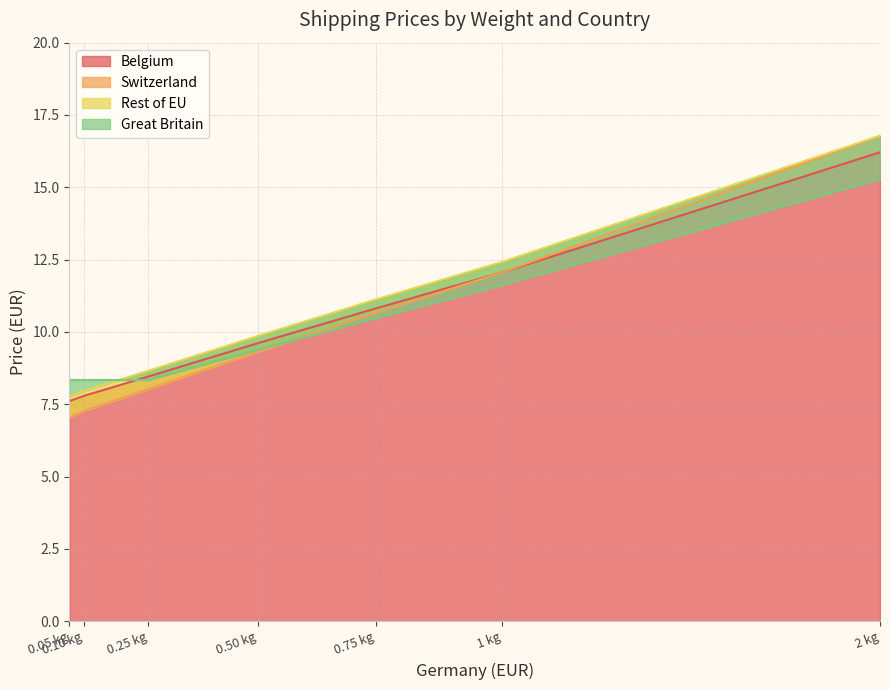

Reading left to right, what are all the values shown in this chart?

Belgium: 7.6	7.8	8.5	9.6	10.8	12.1	16.2
Switzerland: 7.1	7.3	8.0	9.3	10.7	12.1	16.8
Rest of EU: 7.8	8.0	8.7	9.9	11.1	12.4	16.8
Great Britain: 8.3	8.3	8.3	9.4	10.5	11.6	15.3